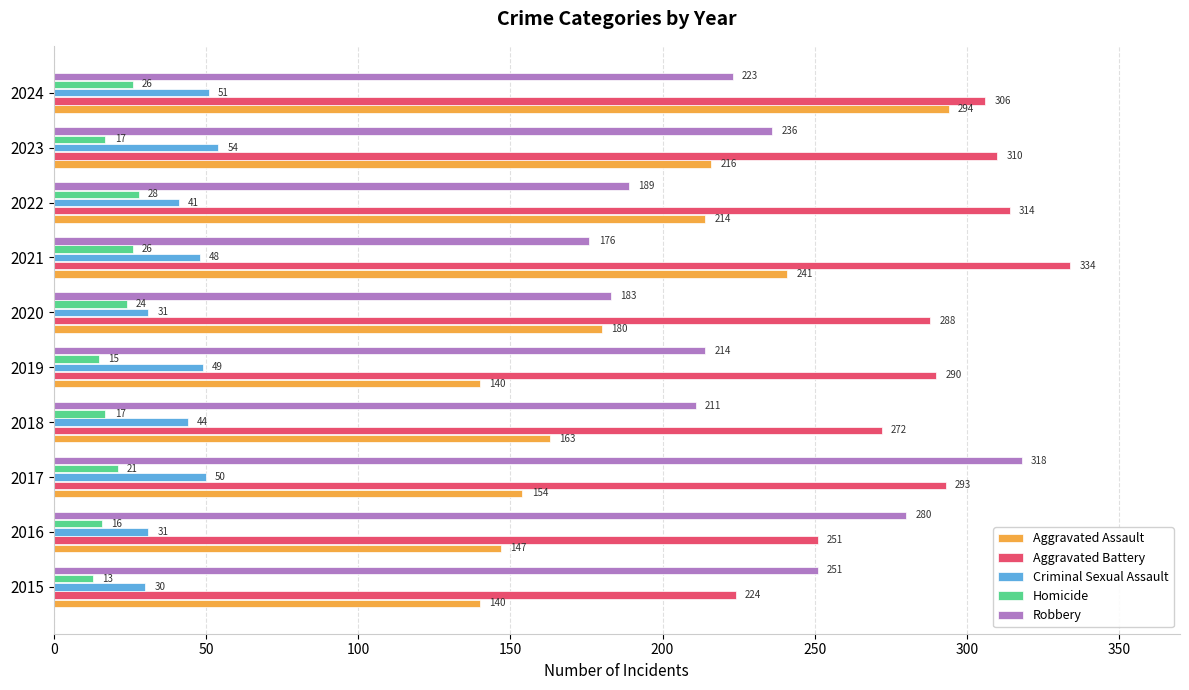

Which series changed the most between 2018 and 2023?

Aggravated Assault